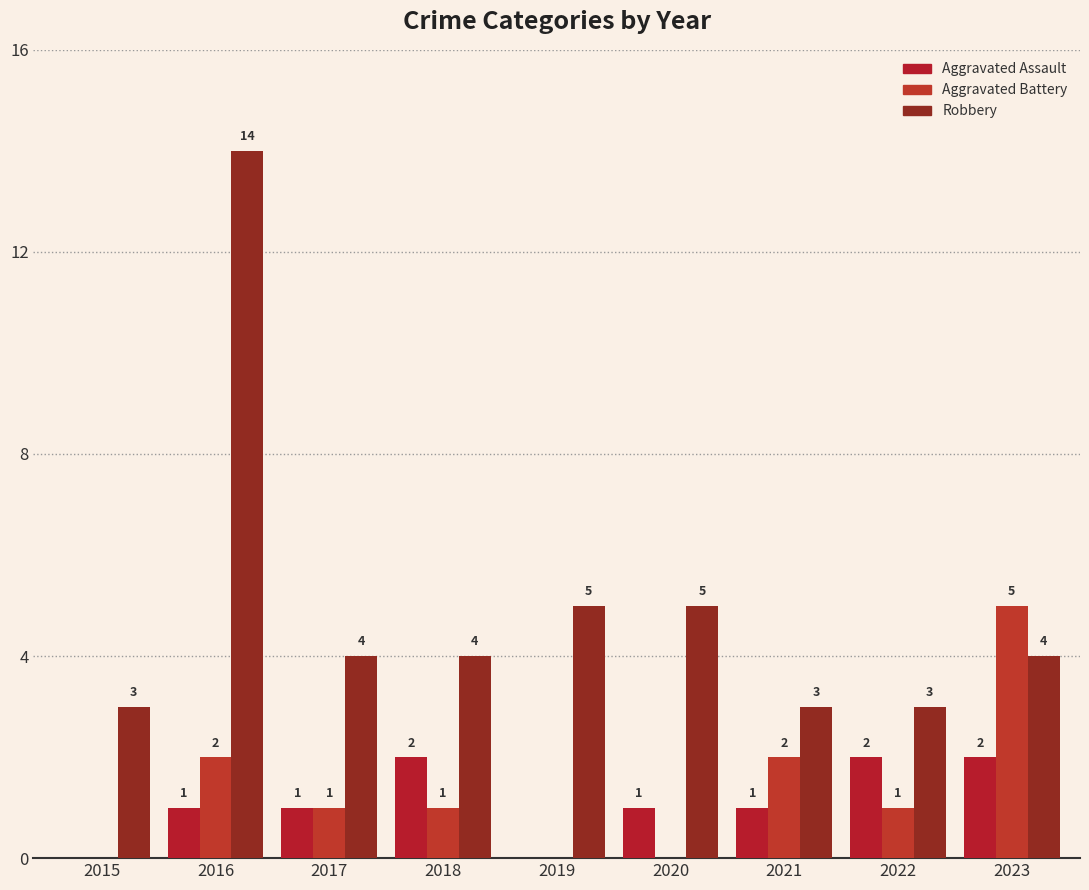

What is the average value of the Aggravated Assault series?

1